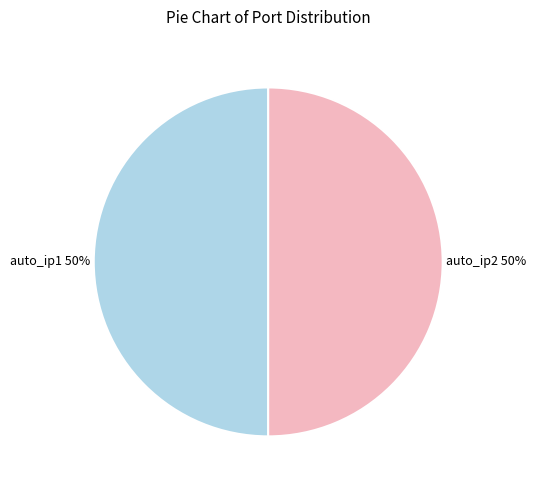

To the nearest percent, what is the combined percentage of auto_ip2 and auto_ip1?

100%